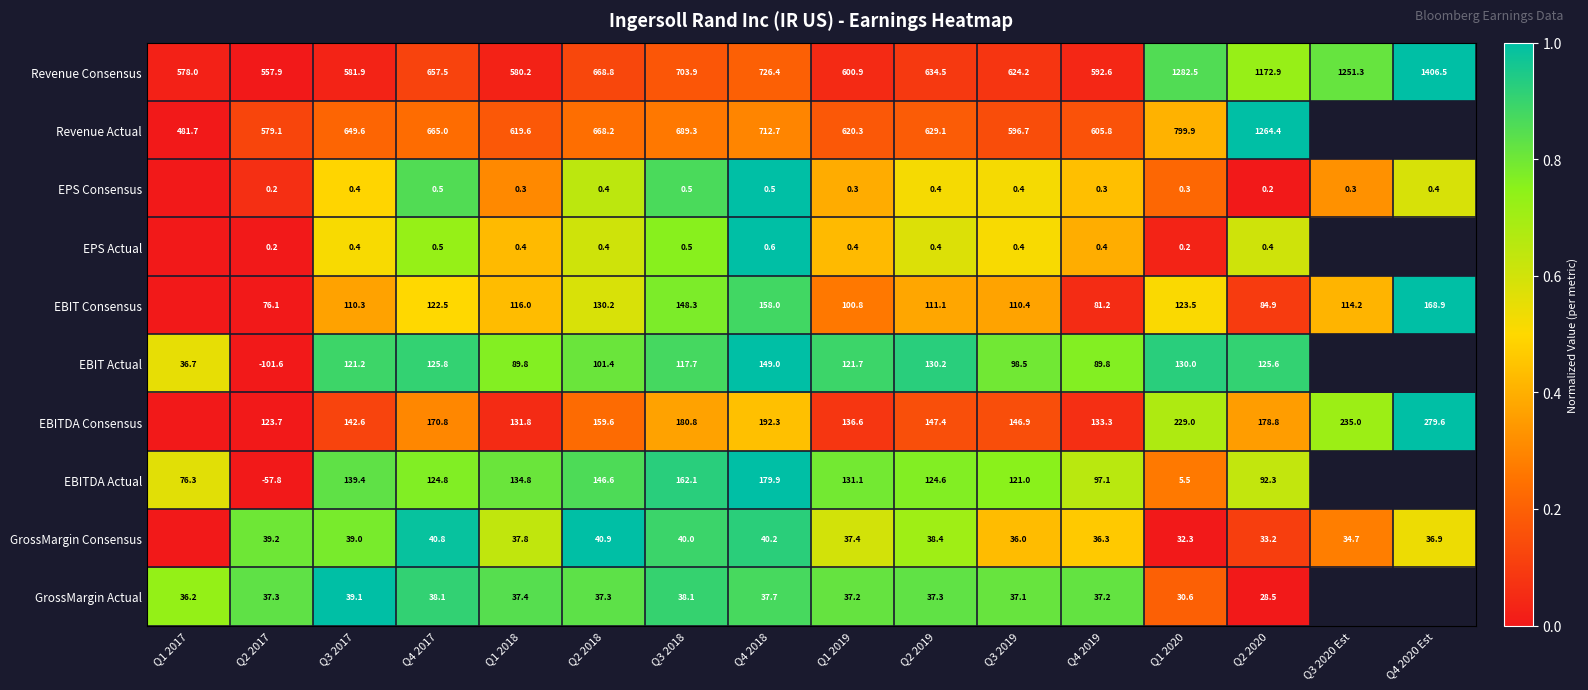

At Q1 2018, list the series in order from largest to smallest.

Revenue Actual, Revenue Consensus, EBITDA Actual, EBITDA Consensus, EBIT Consensus, EBIT Actual, GrossMargin Consensus, GrossMargin Actual, EPS Actual, EPS Consensus